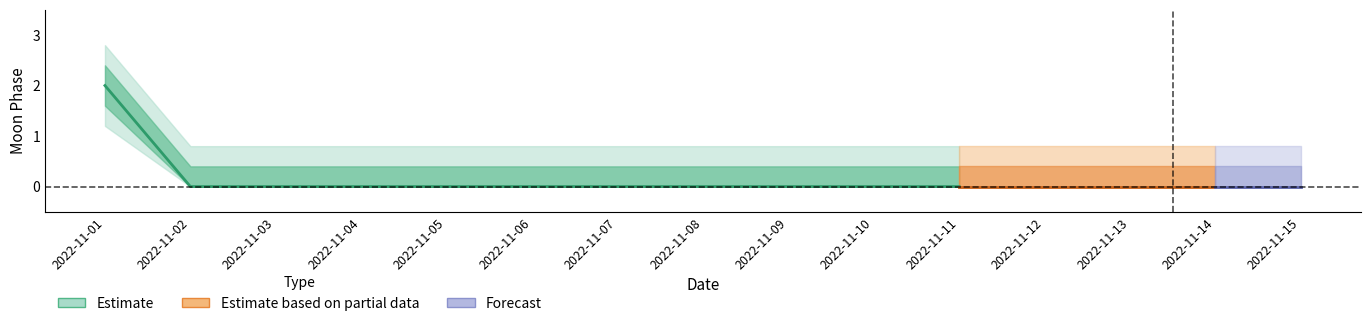

True or false: lower2 has a value of -0.4 at 2022-11-04.

False